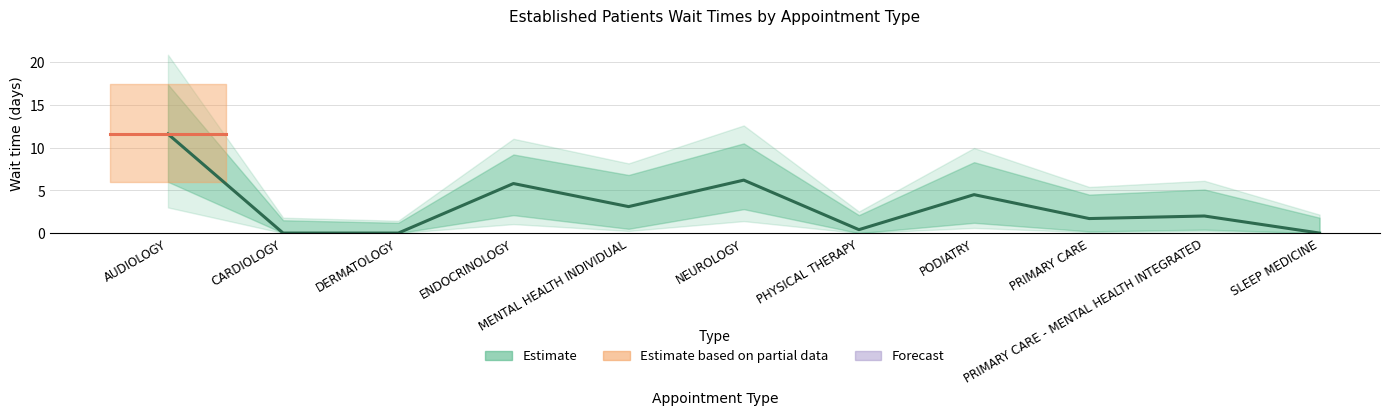

Rank the categories by value from highest to lowest.

AUDIOLOGY, NEUROLOGY, ENDOCRINOLOGY, PODIATRY, MENTAL HEALTH INDIVIDUAL, PRIMARY CARE - MENTAL HEALTH INTEGRATED, PRIMARY CARE, PHYSICAL THERAPY, CARDIOLOGY, DERMATOLOGY, SLEEP MEDICINE